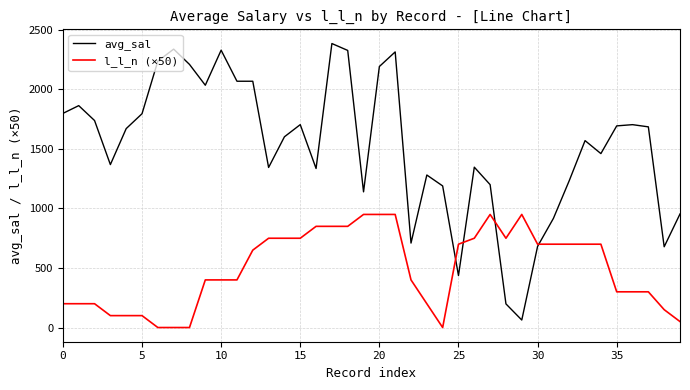

List the series in order of their peak value, lowest first.

l_l_n (×50), avg_sal